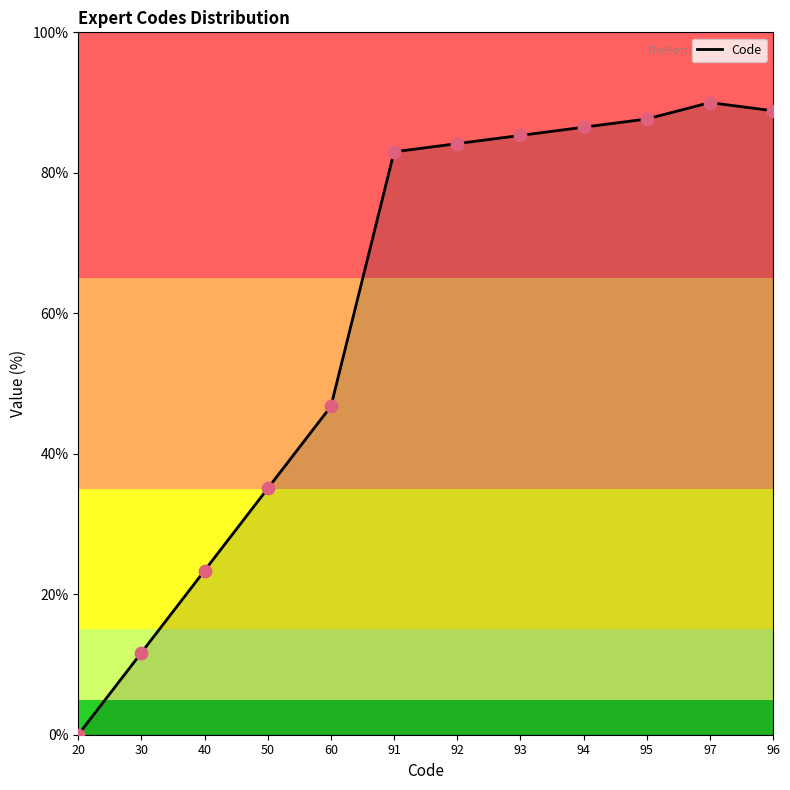

Approximately how many times larger is the value at 92 compared to 94?

1.0